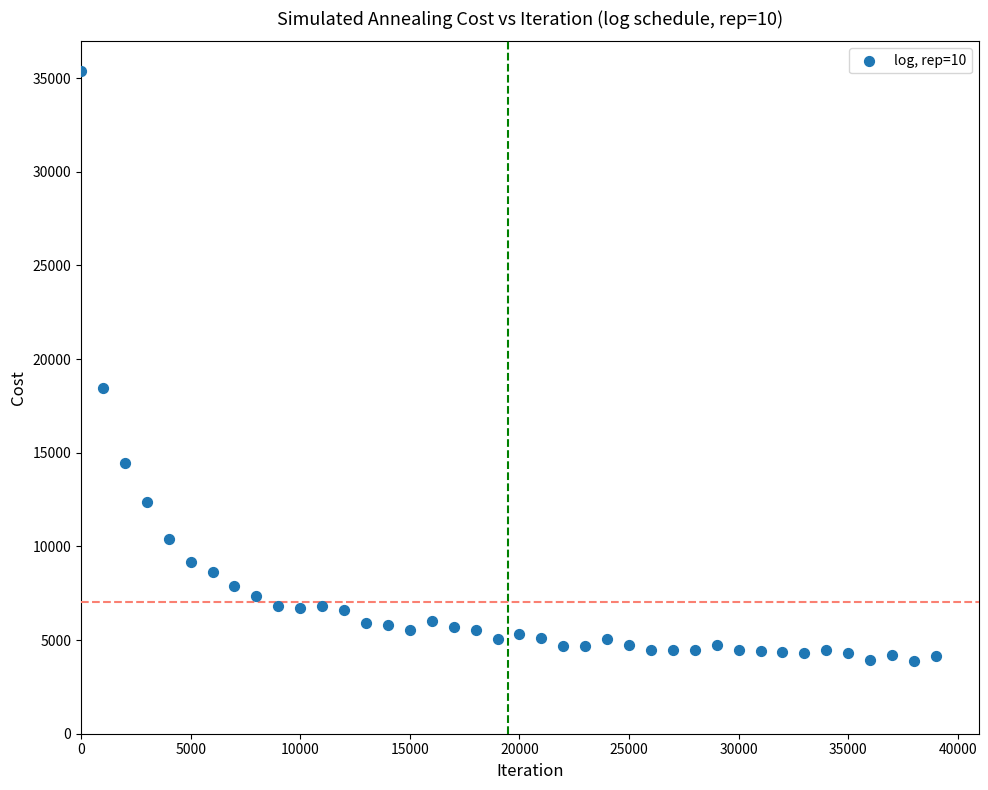

What Y value in the scatter plot is closest to 19646?

18437.1